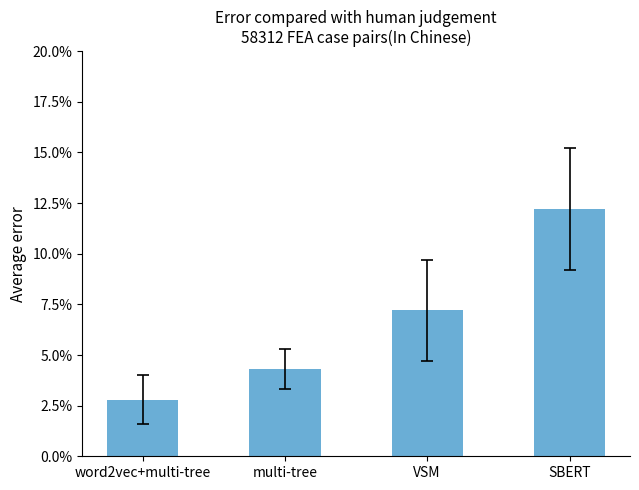

At which label is the value closest to 0?

word2vec+multi-tree